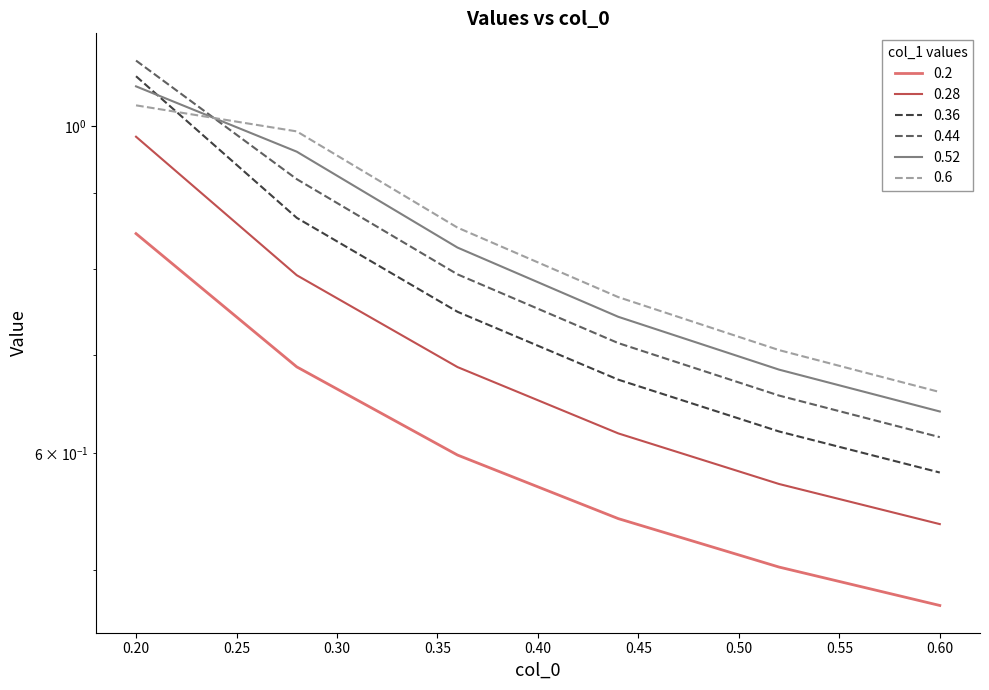

True or false: 0.52 has more than 1 interior local peaks.

False